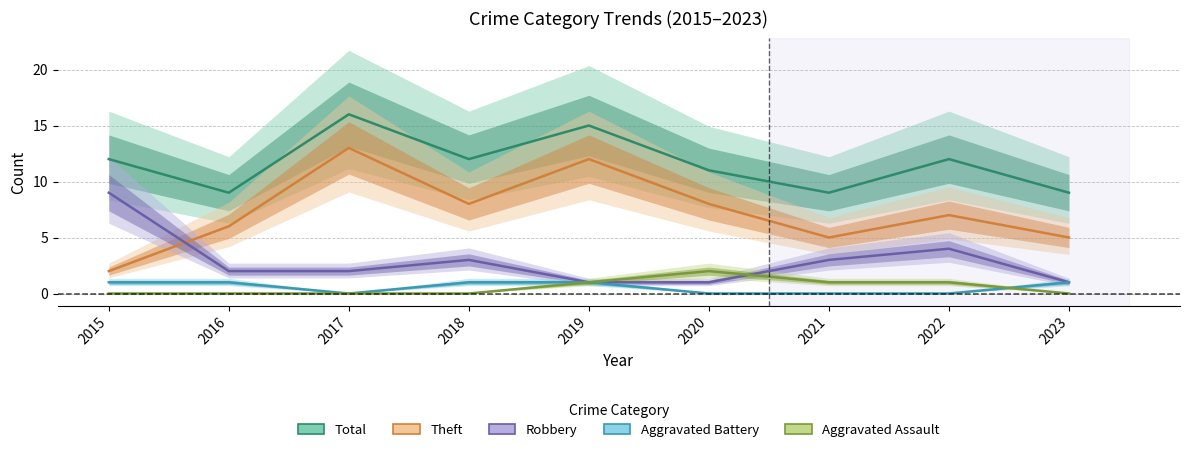

The value of Aggravated Assault at 2023 is 0. True or false?

True